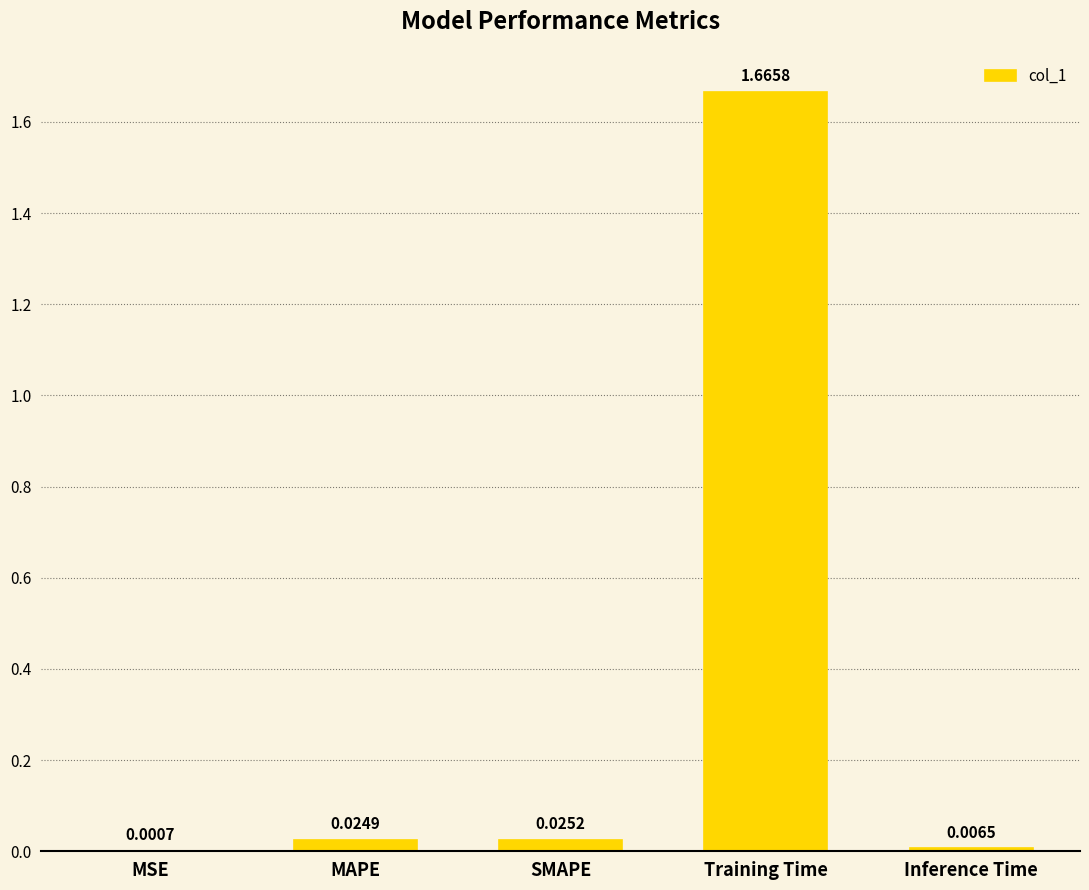

Between SMAPE and Training Time, which is larger?

Training Time